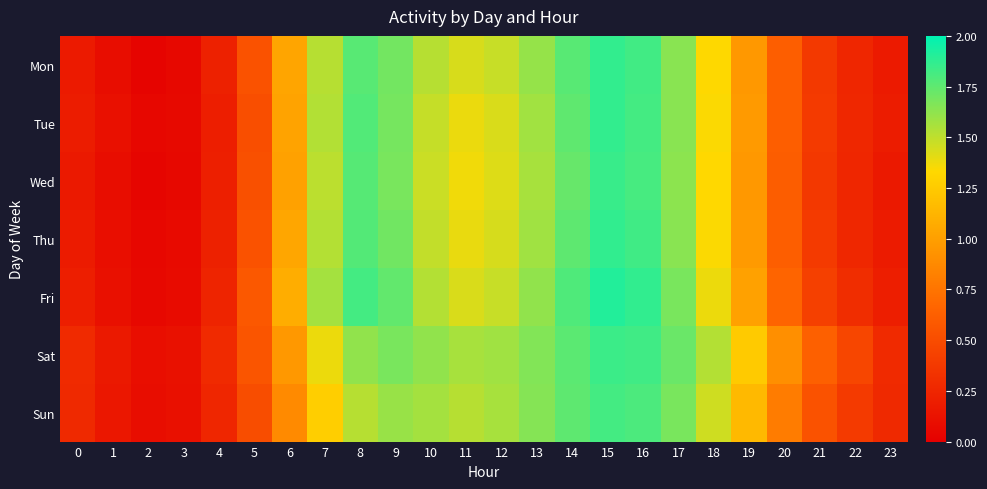

Which has a higher value, 21 or 12?

12